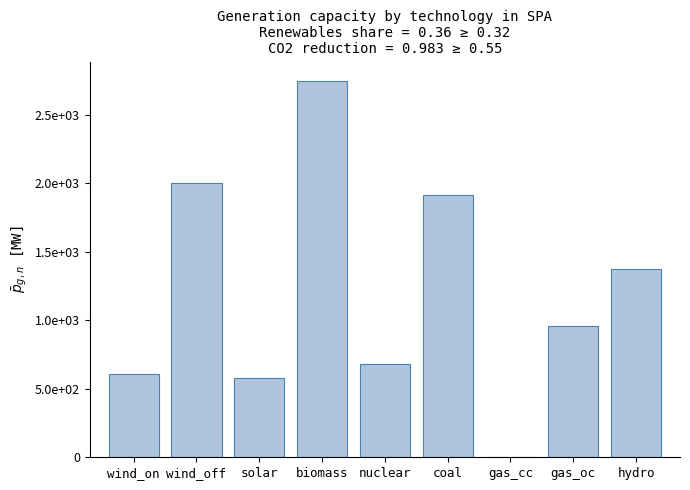

List the labels in order of value, largest first.

biomass, wind_off, coal, hydro, gas_oc, nuclear, wind_on, solar, gas_cc